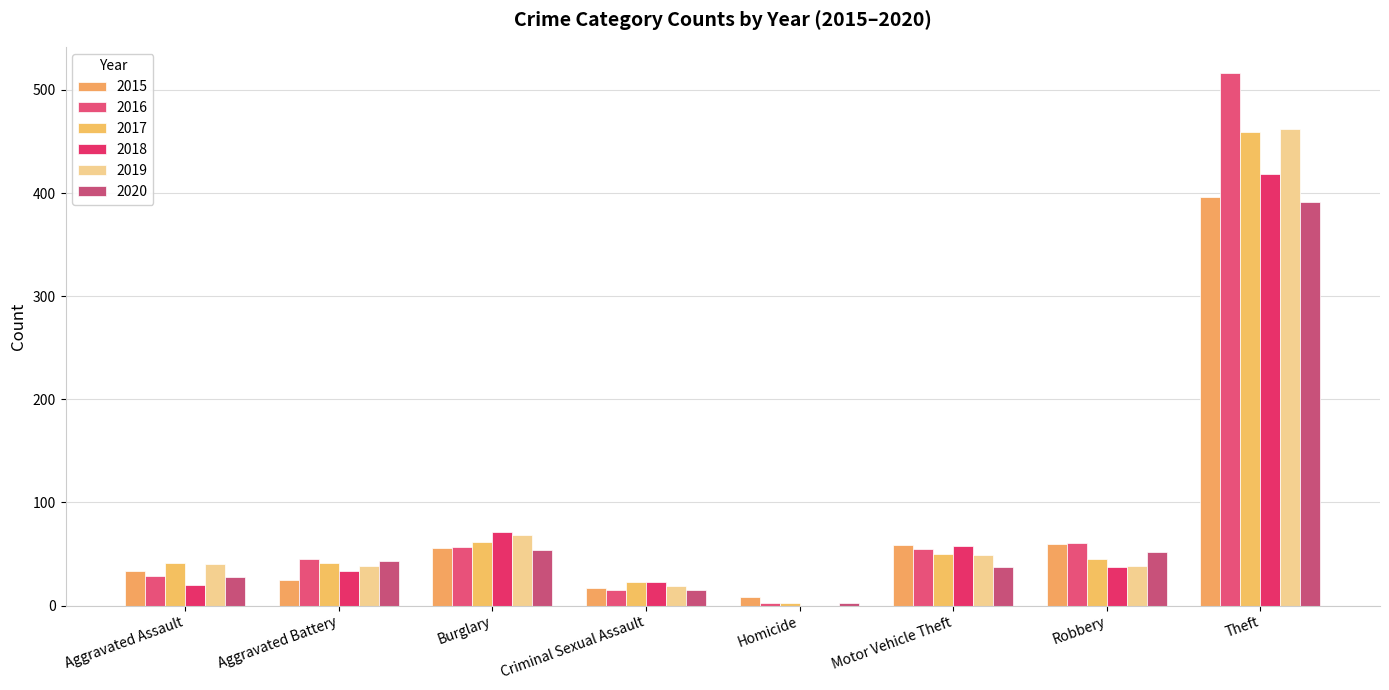

What is the difference between the maximum and minimum values in the 2020 series?

389